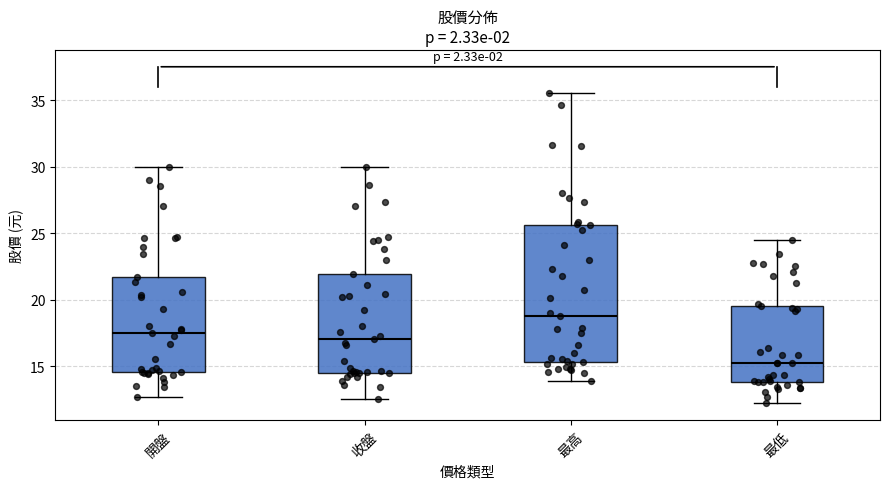

Reading left to right, read every box against the y-axis: the position of its median line, the range the box covers, and the ends of its whiskers. The values are not printed on the chart, so give them approximately, as read against the axis.

開盤: median 17.5, box 14.5 to 21.5, whiskers 12.5 to 30.0
收盤: median 17.0, box 14.5 to 22.0, whiskers 12.5 to 30.0
最高: median 19.0, box 15.5 to 25.5, whiskers 14.0 to 35.5
最低: median 15.0, box 14.0 to 19.5, whiskers 12.0 to 24.5